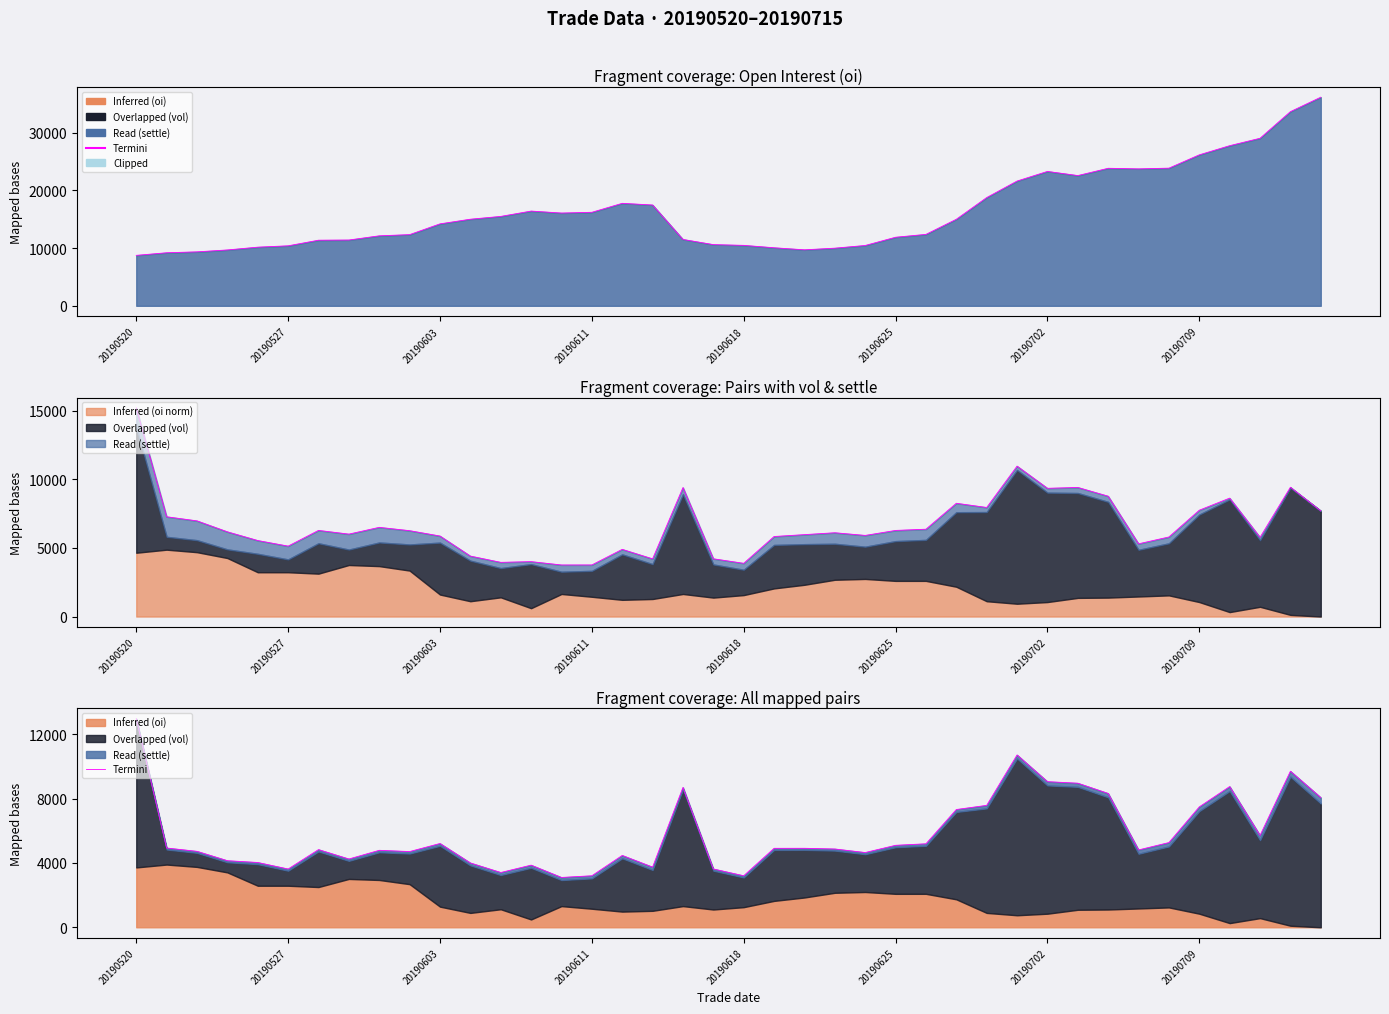

What is the difference between the maximum and second lowest values?

9761.8